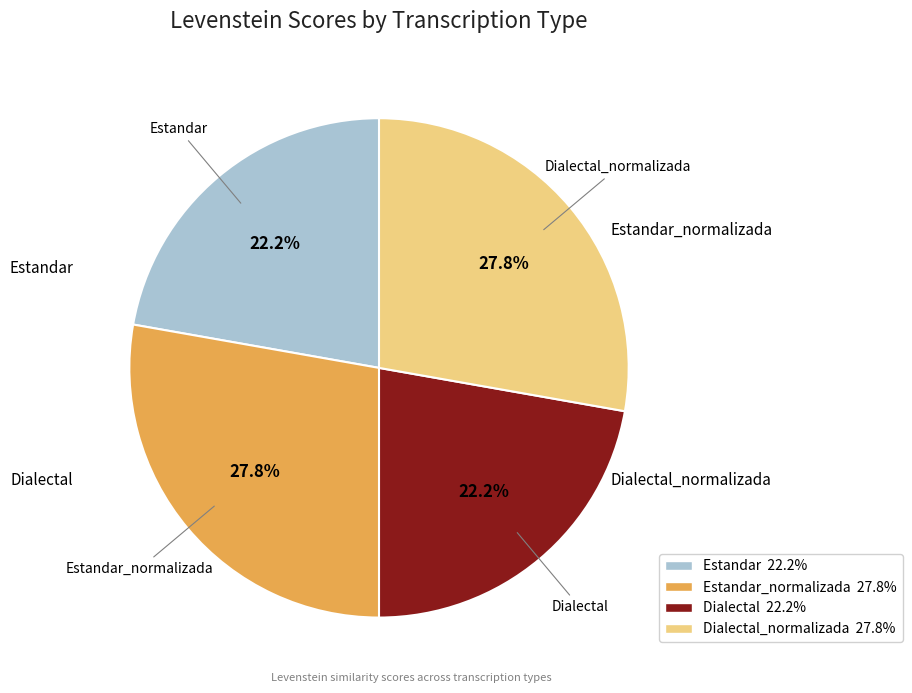

Does any single category account for the majority?

No